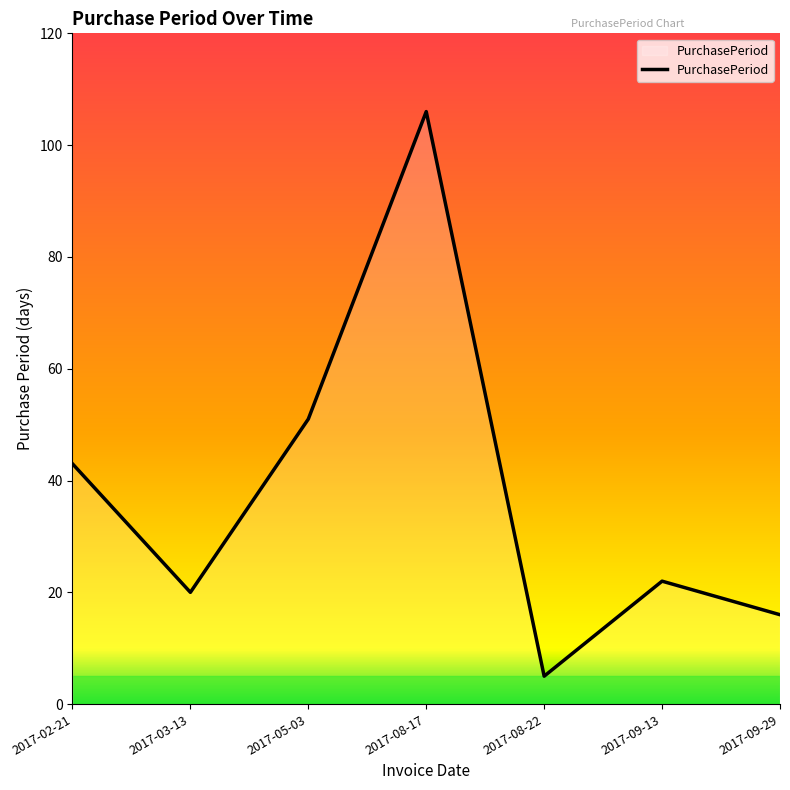

True or false: there are more than 1 points higher than both neighbors.

True